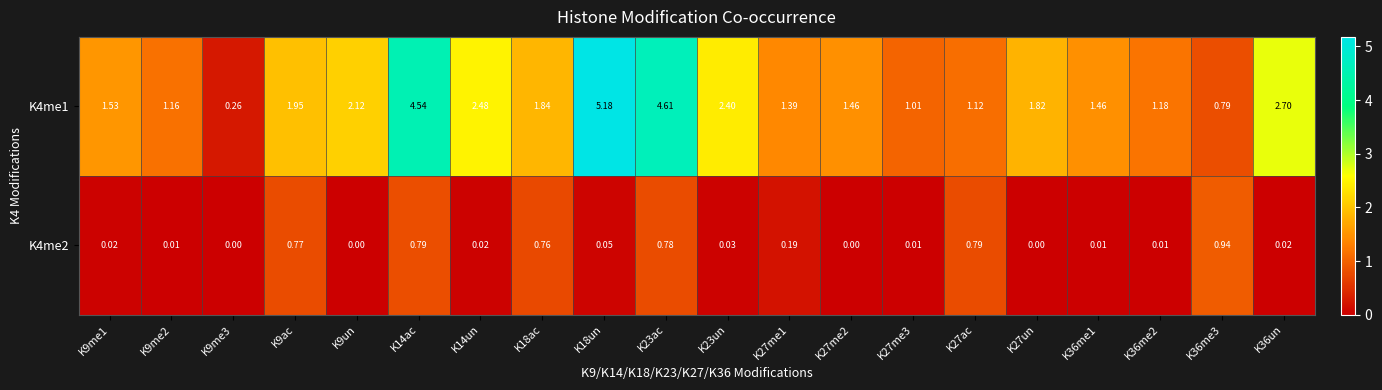

At which category is the sum across all series the highest?

K23ac